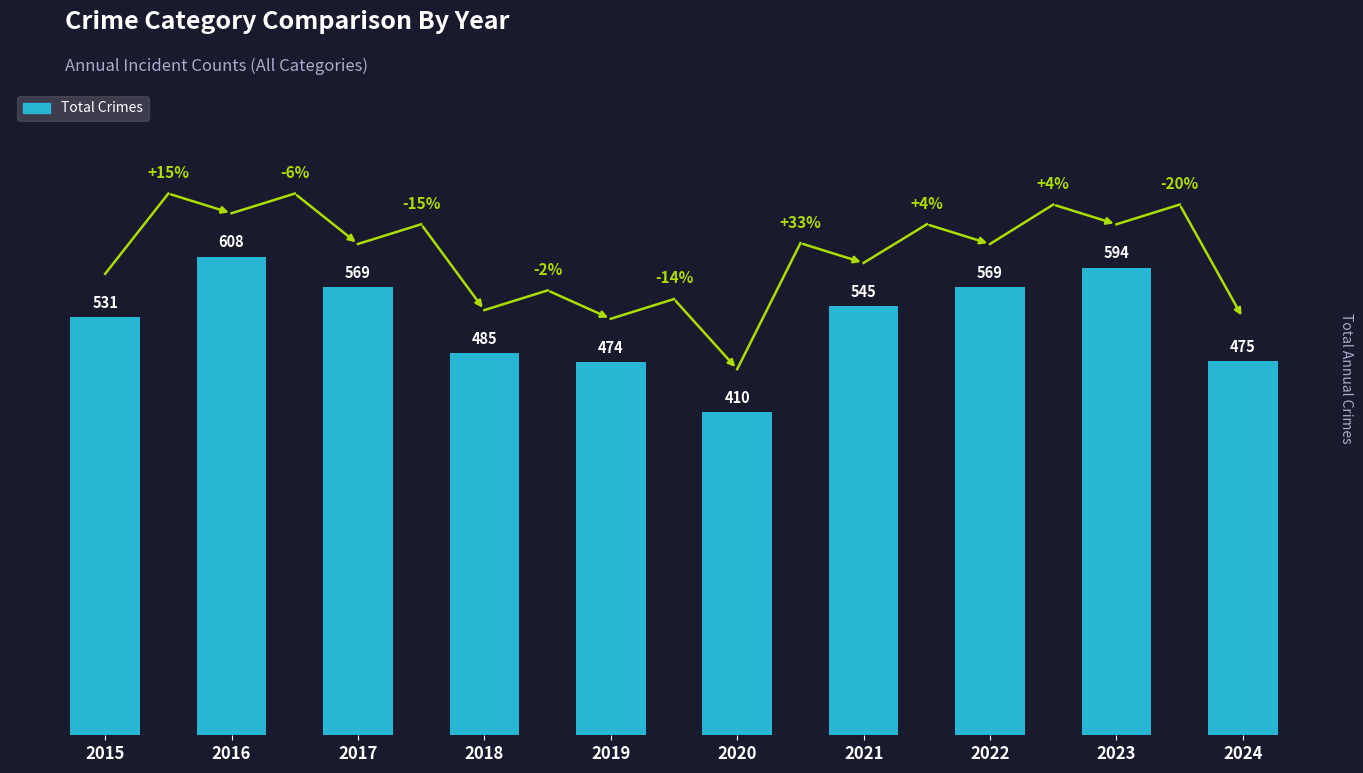

Where is the data nearest to the value 509?

2015